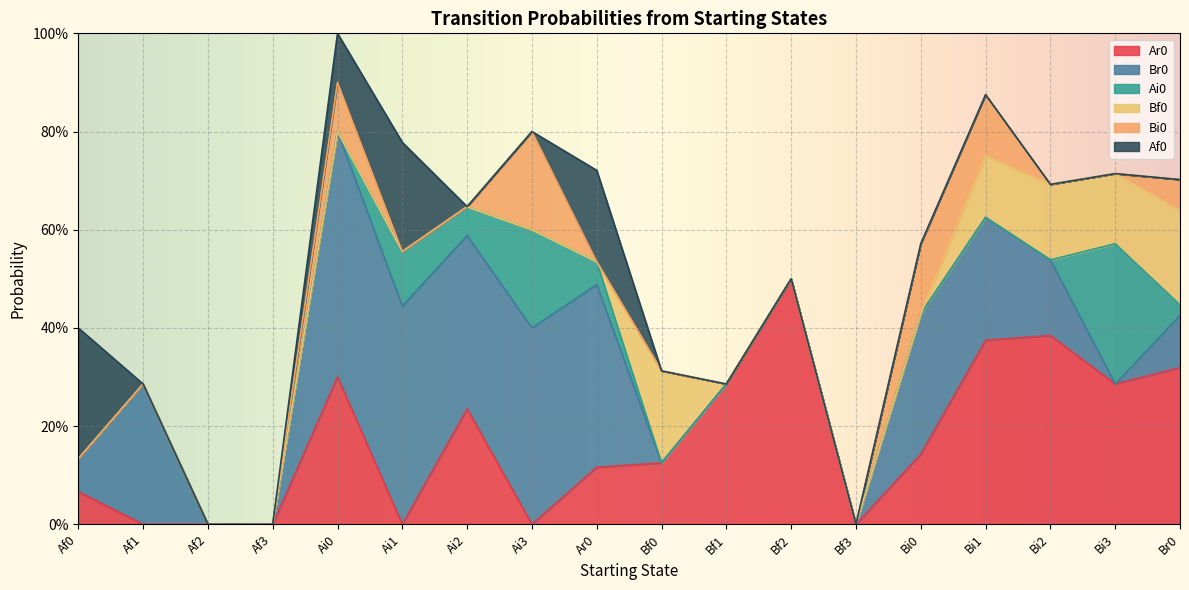

Is it true that Bi0 equals 0.0 at Ar0?

True